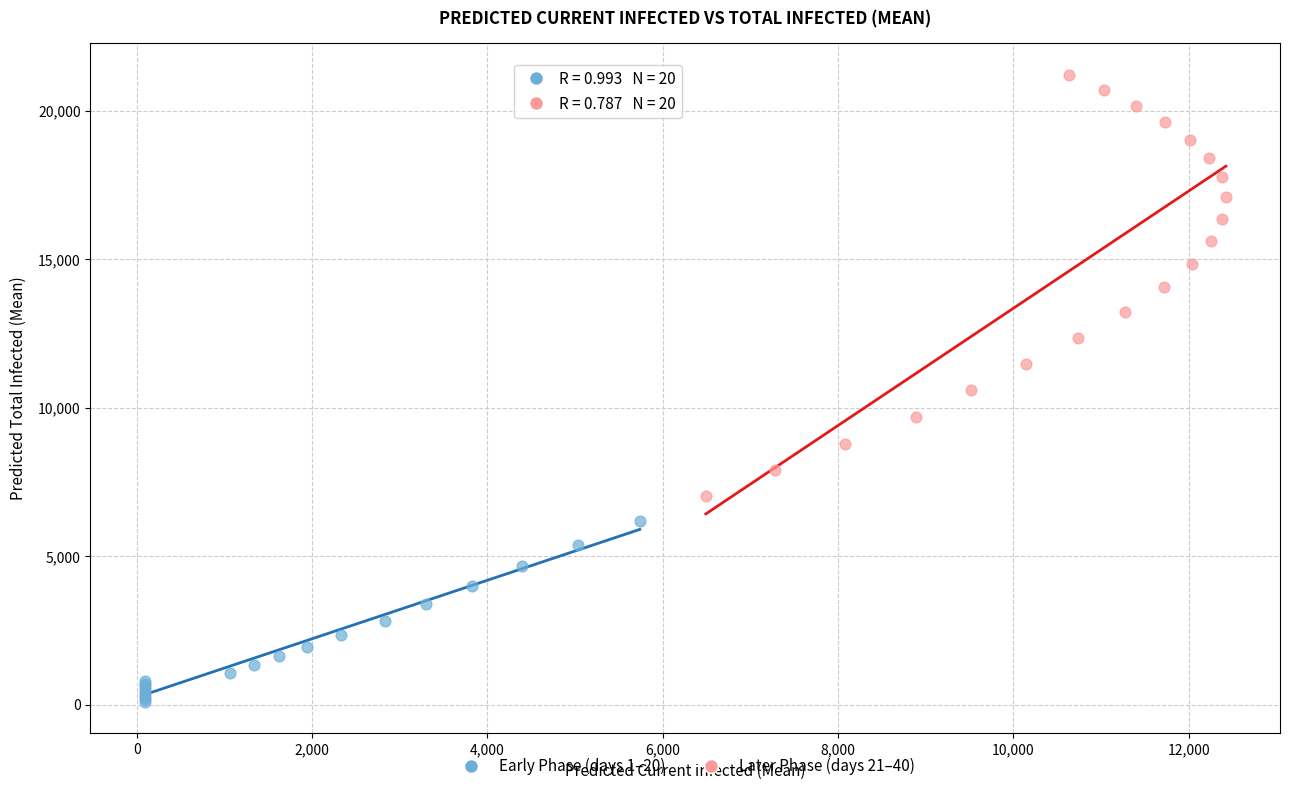

Which series reaches the minimum Y coordinate?

Early Phase (days 1–20)